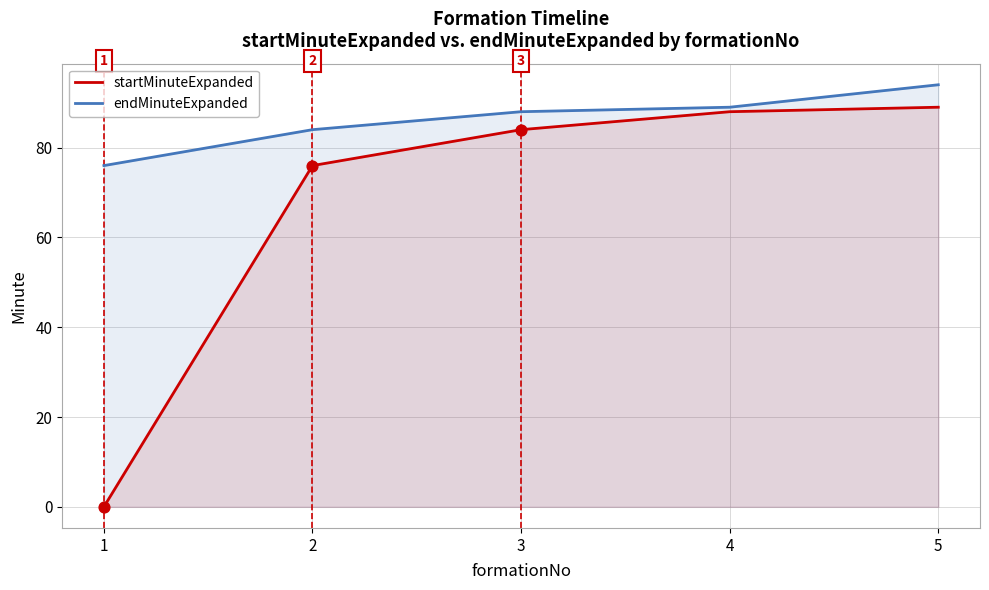

At how many categories does at least one series exceed 22?

5